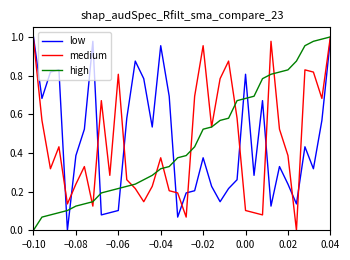

True or false: low and high intersect in this chart.

True